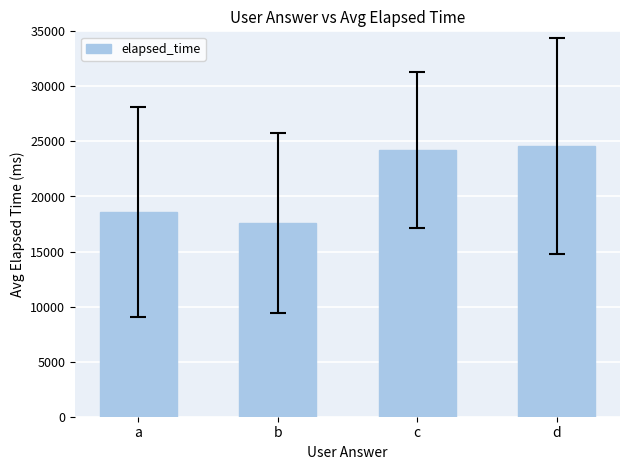

Which label corresponds to the smallest value in the chart?

b